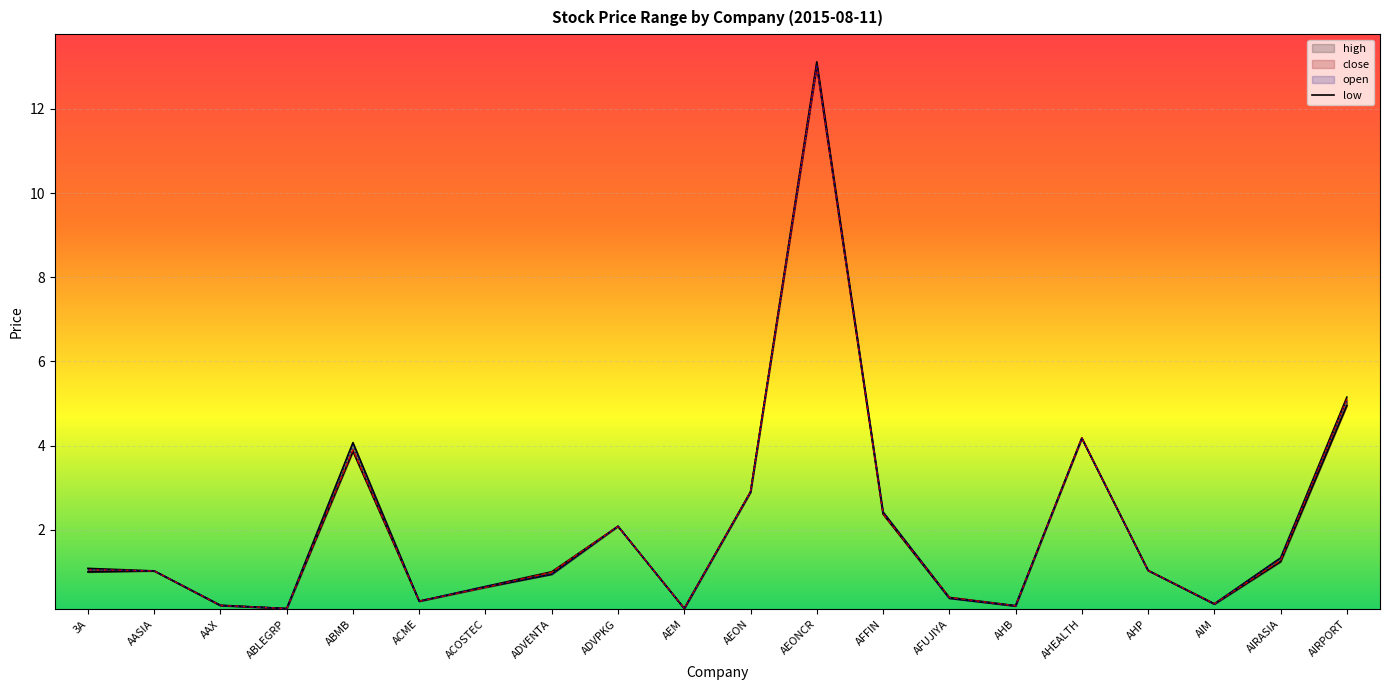

What is the label of the 3rd point from the right?

AIM